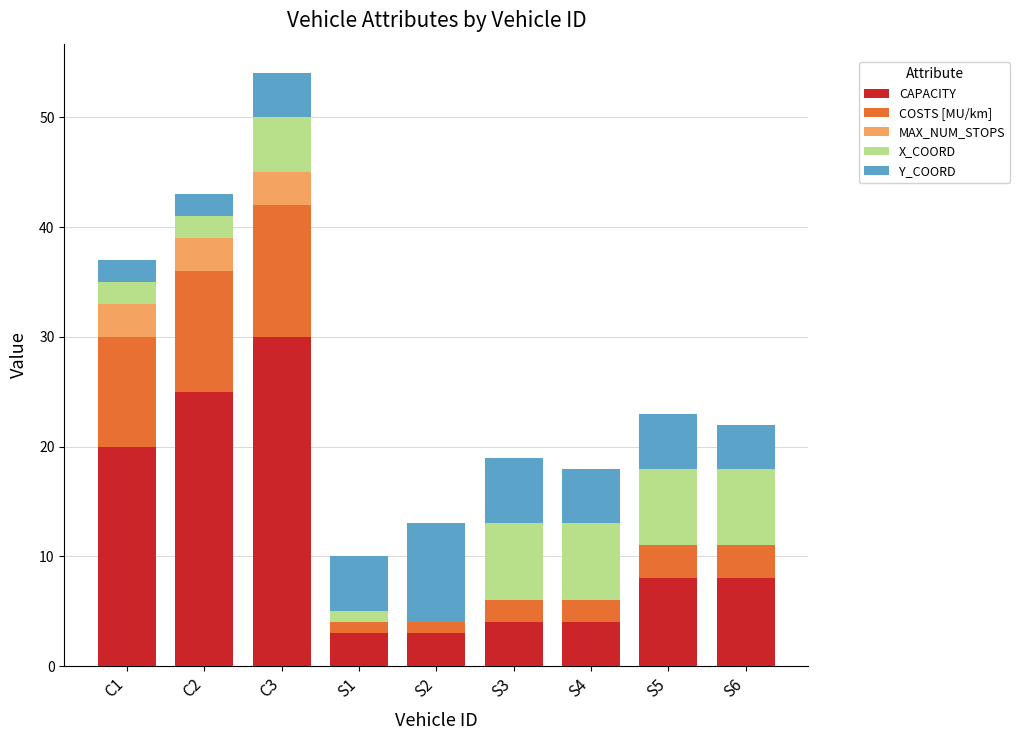

Where is Y_COORD nearest to the value 5?

S1